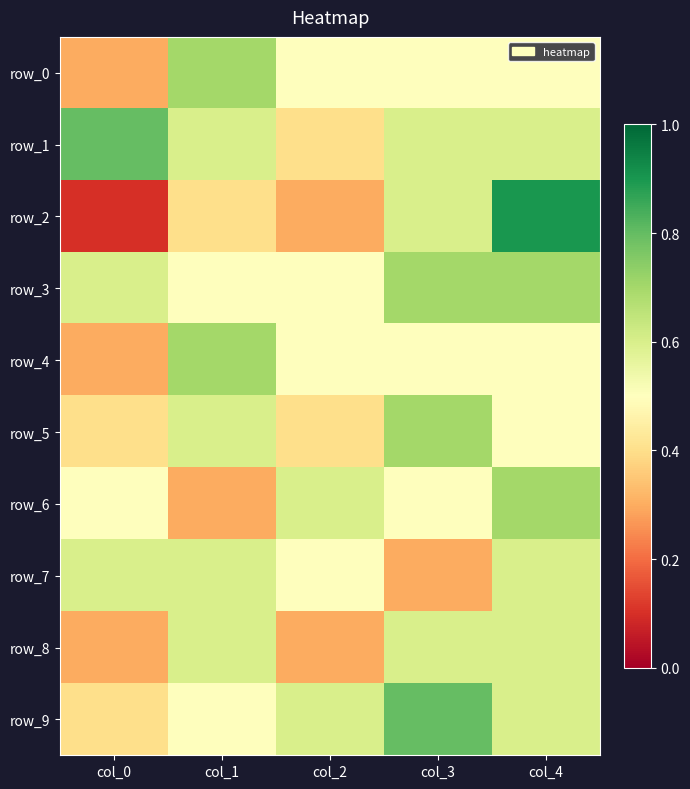

Which category has the highest value in the row_8 series?

col_1